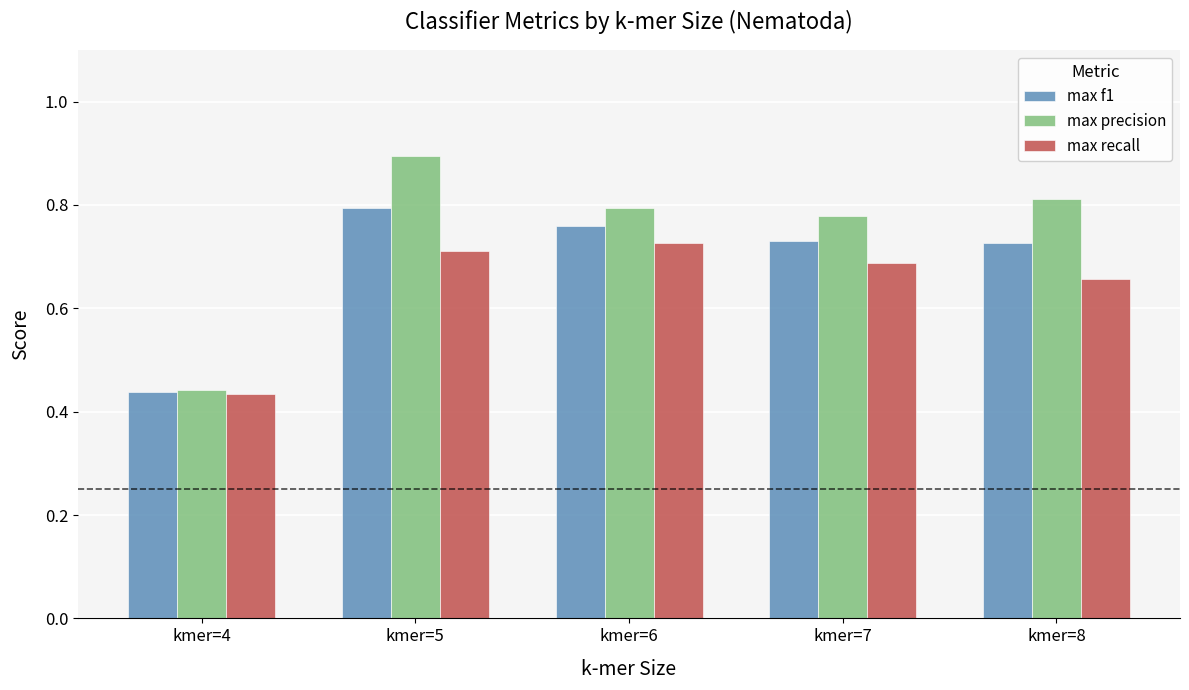

List the series in order of their peak value, lowest first.

max recall, max f1, max precision